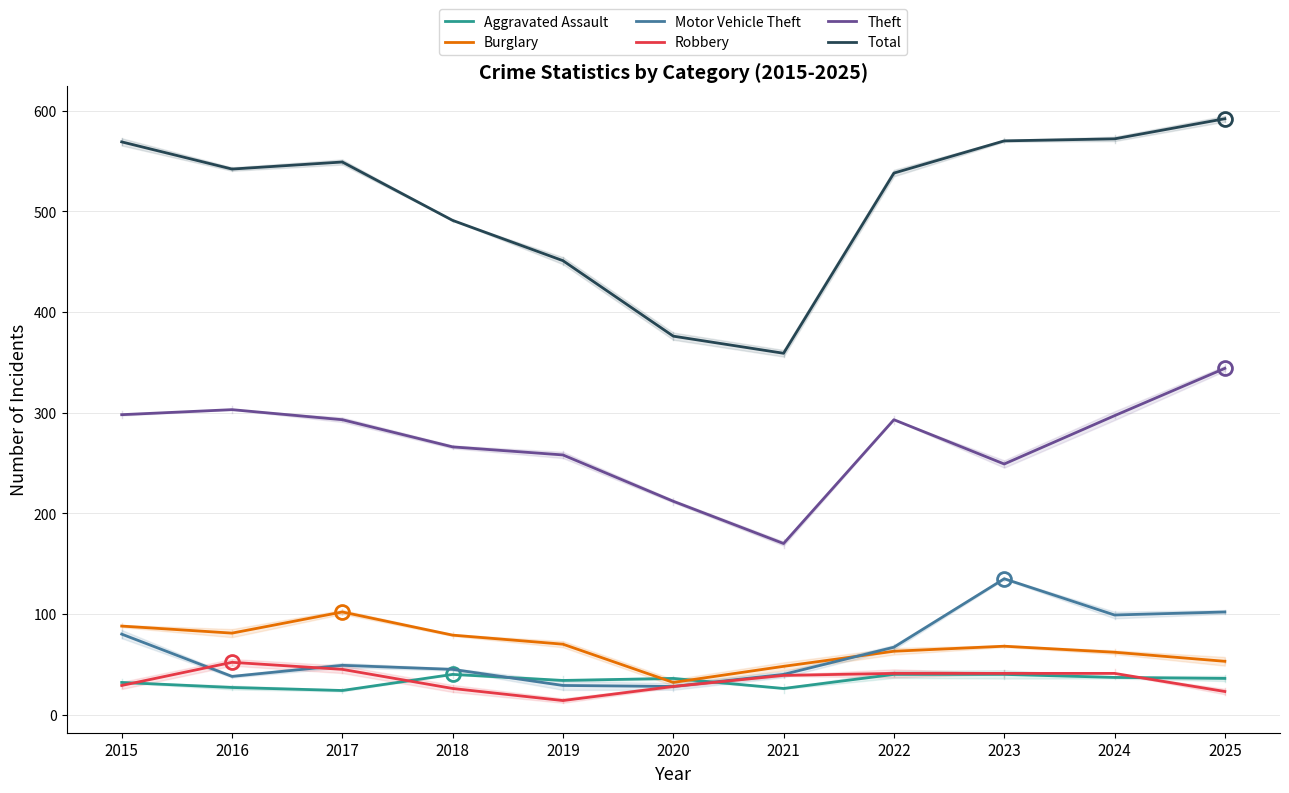

Where does the Burglary series first go above 68?

2015